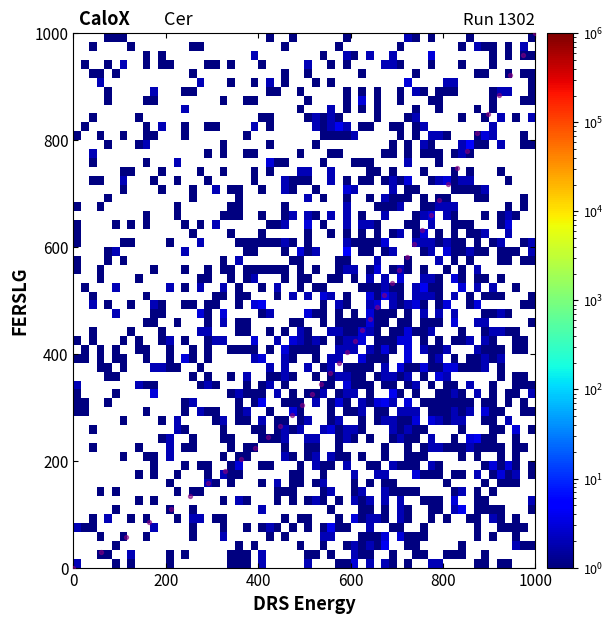

What is the range of X values (max minus min)?

1000.0